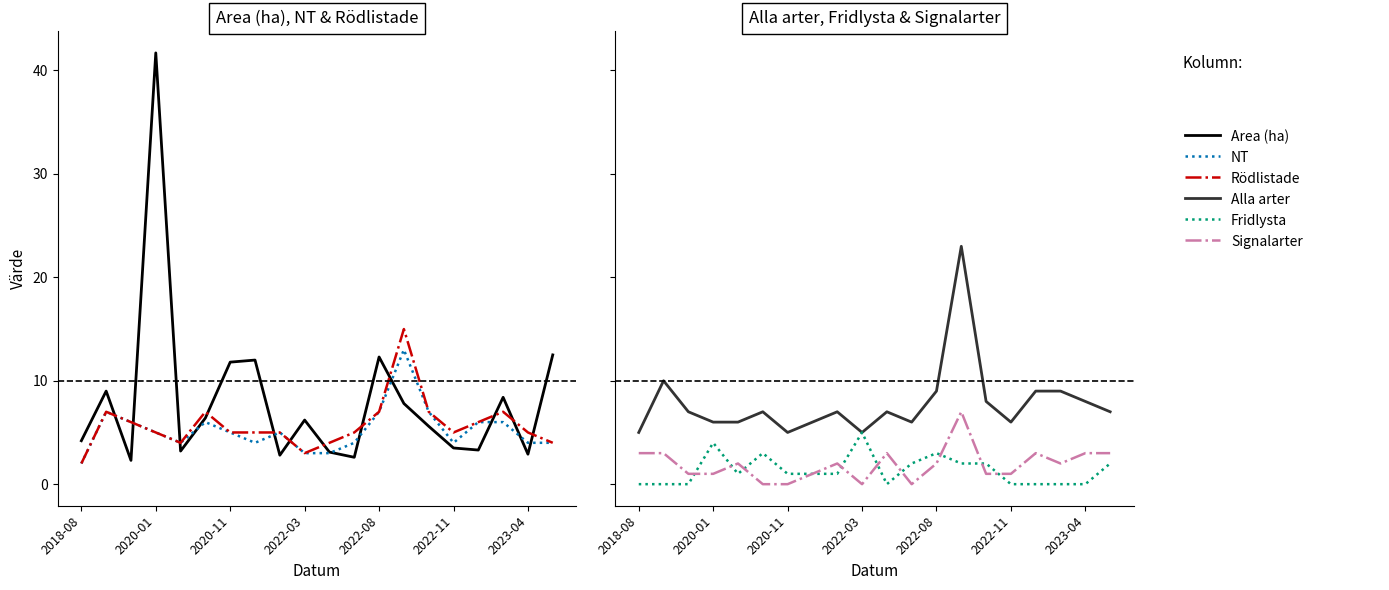

How many Signalarter values are between 1 and 3?

15